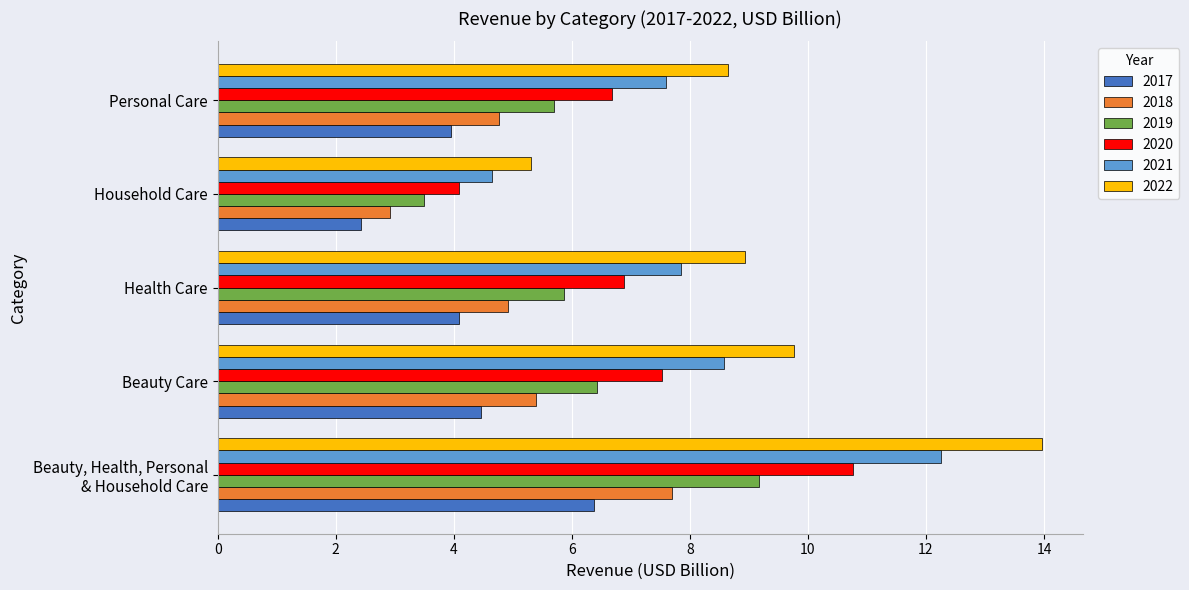

True or false: 2017 has a value of 6.9 at Personal Care.

False